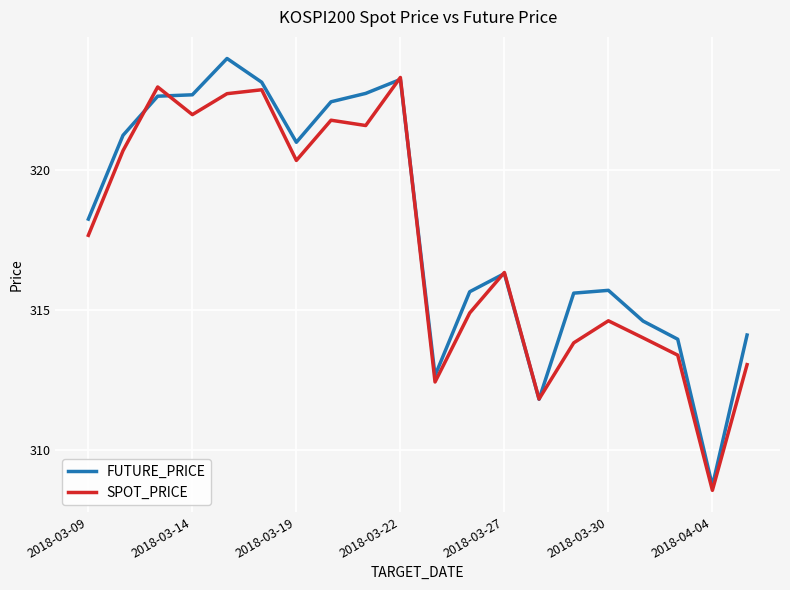

What is the minimum value for SPOT_PRICE?

308.5